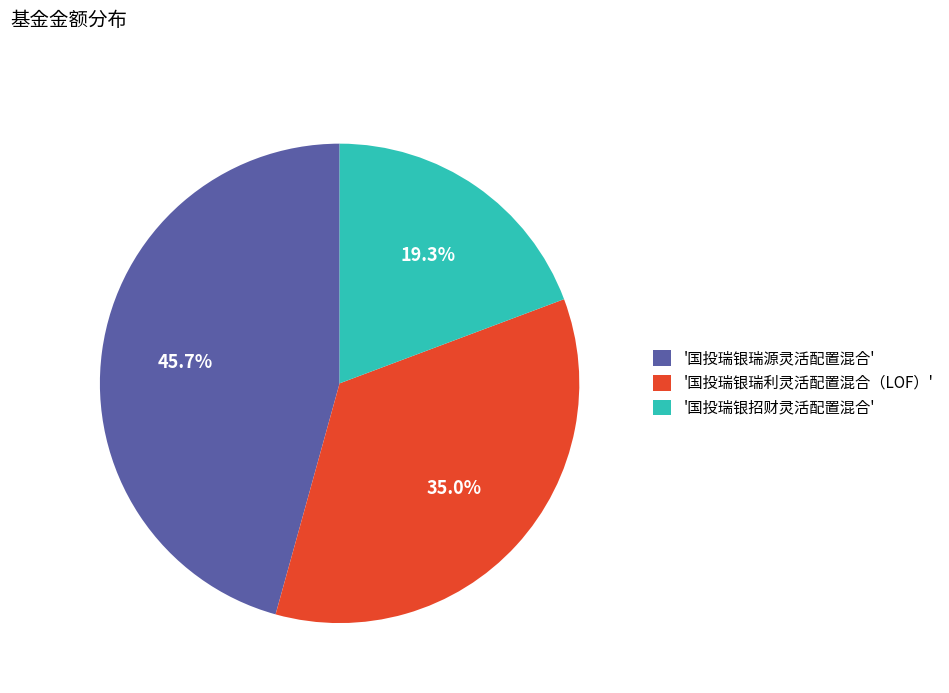

Which category has the smallest portion of the pie?

'国投瑞银招财灵活配置混合'